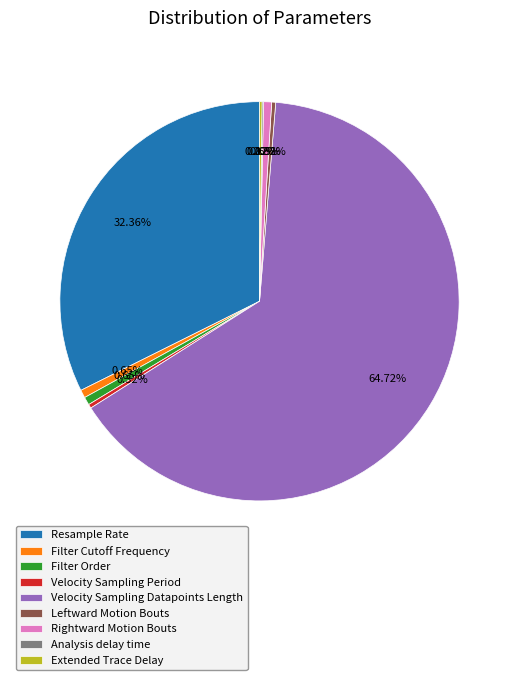

What is the ratio of the value at Rightward Motion Bouts to the value at Filter Cutoff Frequency?

1.0